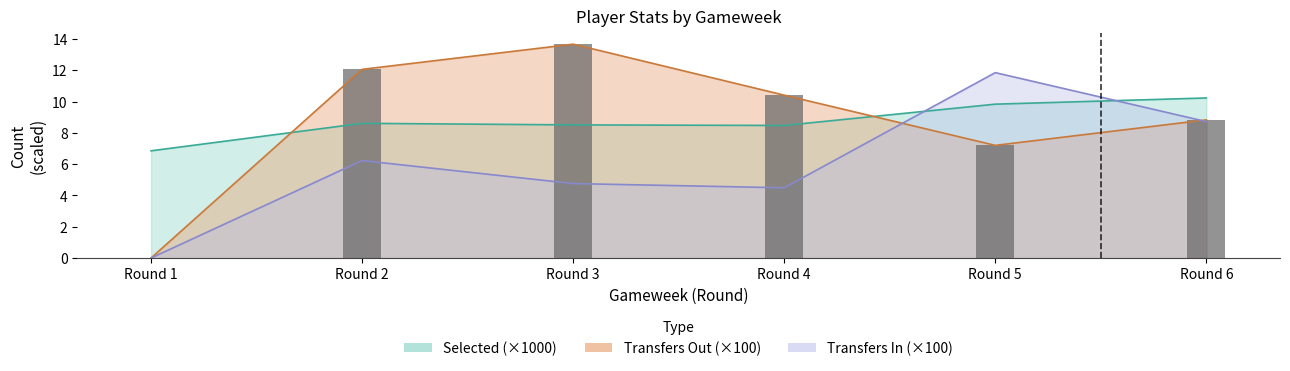

The value of selected at Round 3 is 4.9. True or false?

False